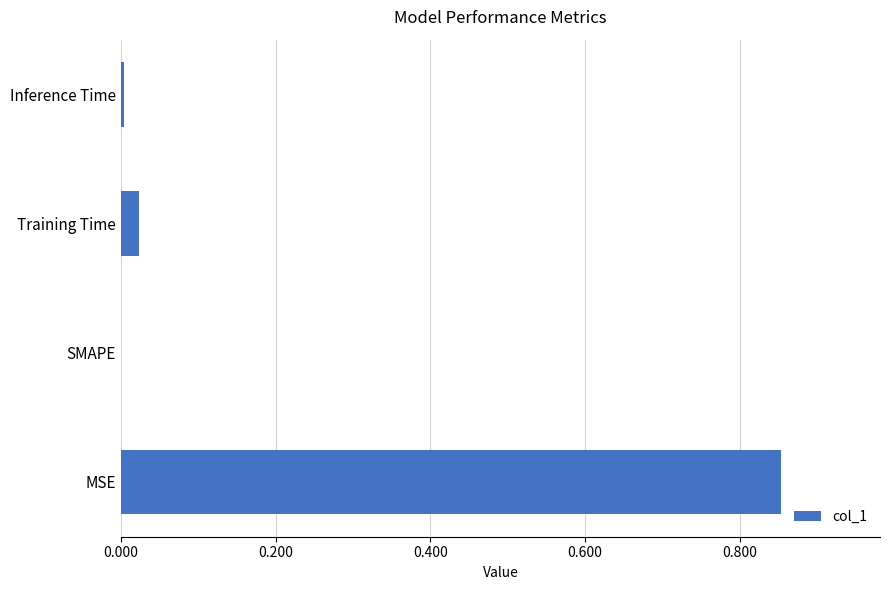

Which category has the highest value across all series?

MSE